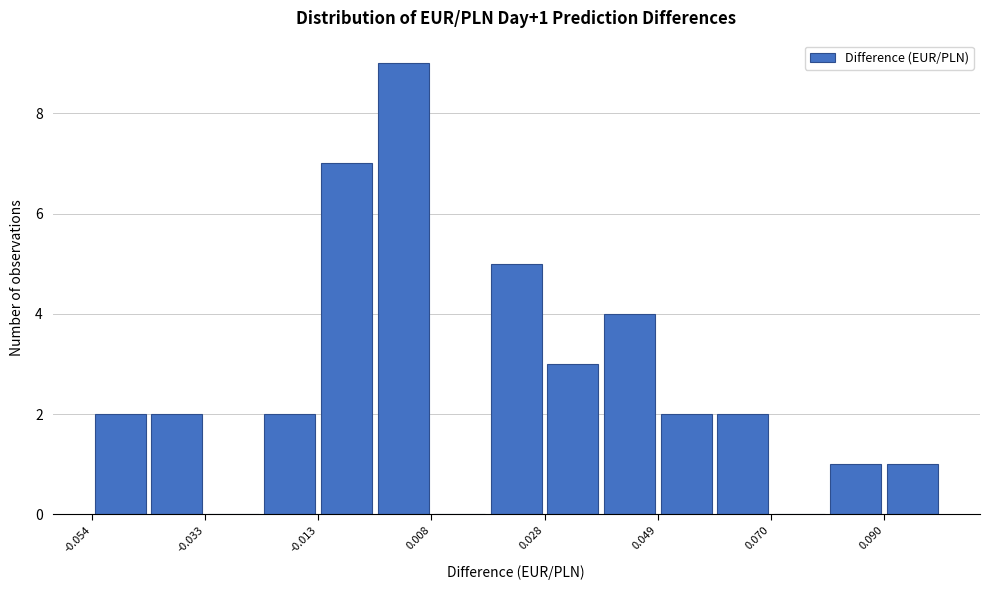

Read against the x-axis, roughly where is the centre of the tallest bar?

0.005